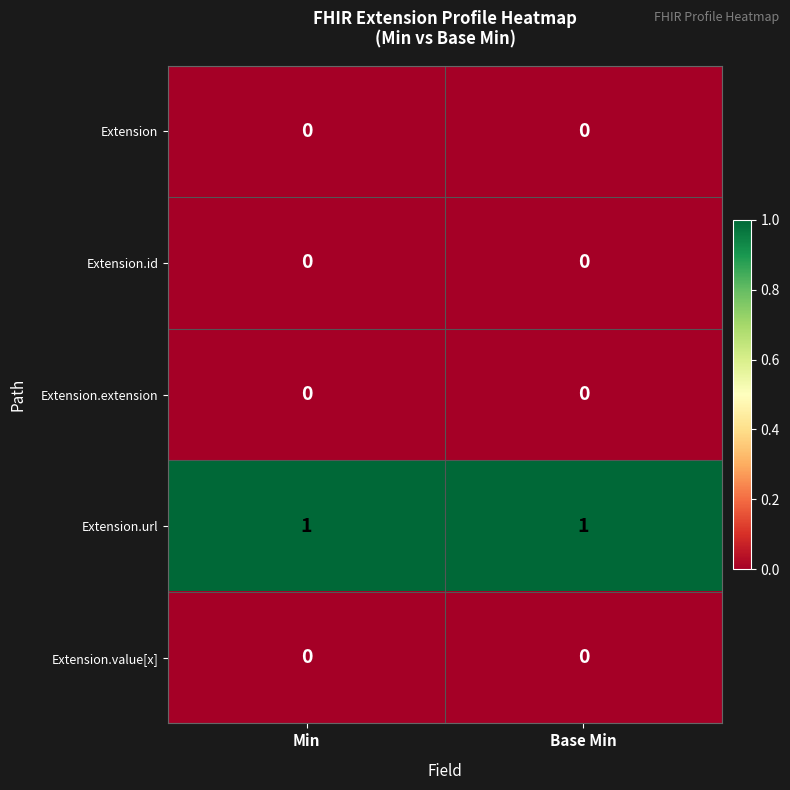

Reading right to left, transcribe all the data shown in this chart.

Extension: Base Min=0	Min=0
Extension.id: Base Min=0	Min=0
Extension.extension: Base Min=0	Min=0
Extension.url: Base Min=1	Min=1
Extension.value[x]: Base Min=0	Min=0